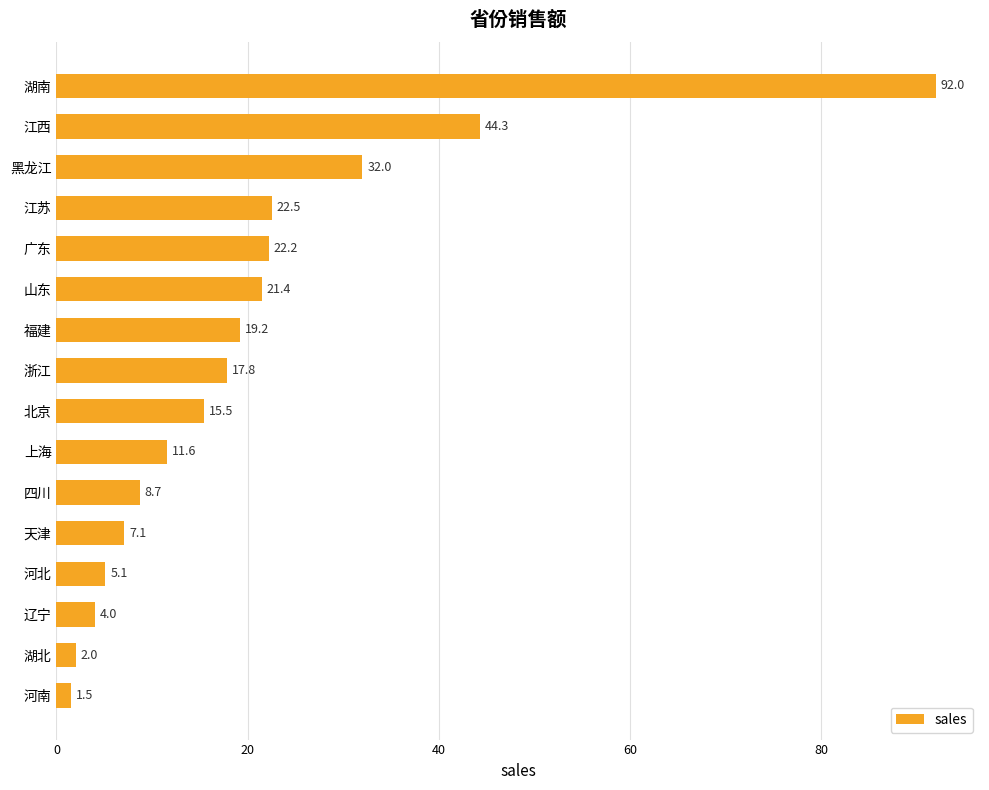

At which label is the value closest to 46?

江西